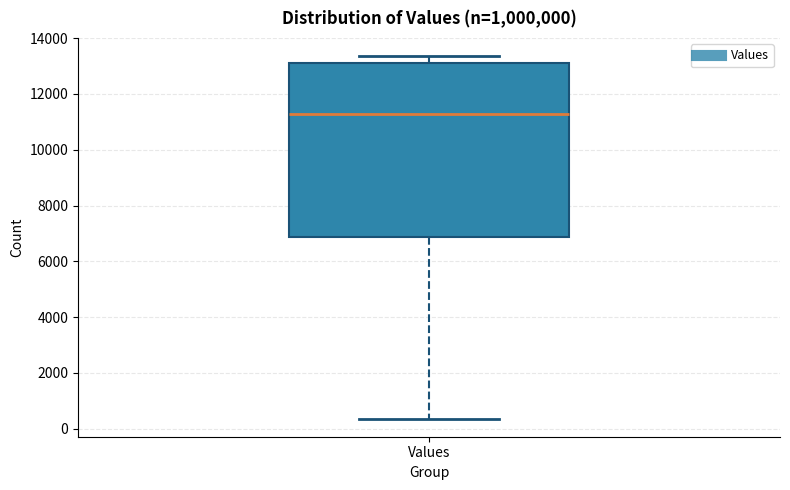

Read this box plot against the y-axis: the position of the median line, the range covered by the box, and the ends of both whiskers. The values are not printed on the chart, so give them approximately, as read against the axis.

median 11200, box 6800 to 13200, whiskers 400 to 13400